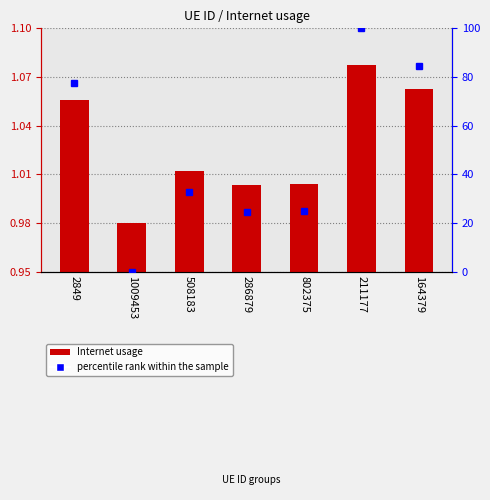

Reading left to right, what are all the values shown in this chart?

1.1	1.0	1.0	1.0	1.0	1.1	1.1